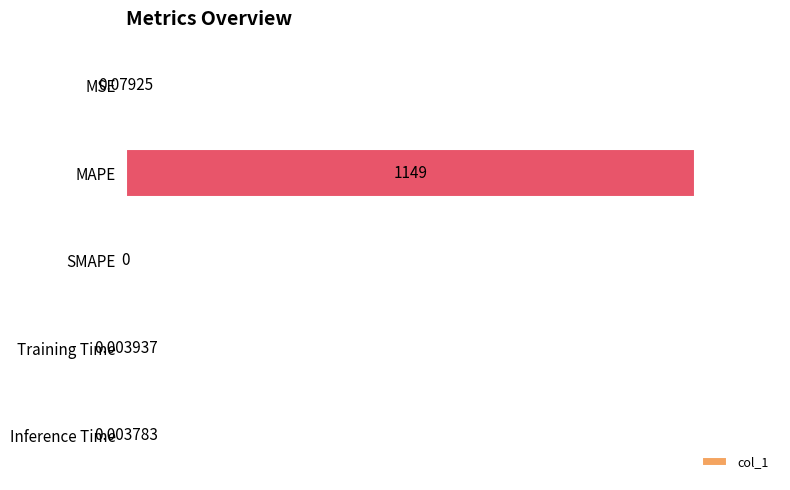

Are the bars grouped side by side (vs. stacked)?

No